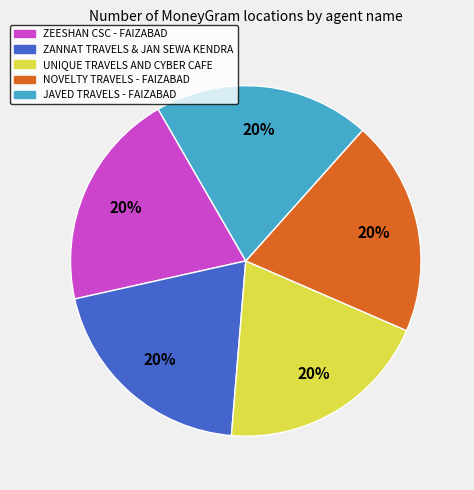

Is the sum of JAVED TRAVELS - FAIZABAD and ZEESHAN CSC - FAIZABAD greater than half?

No